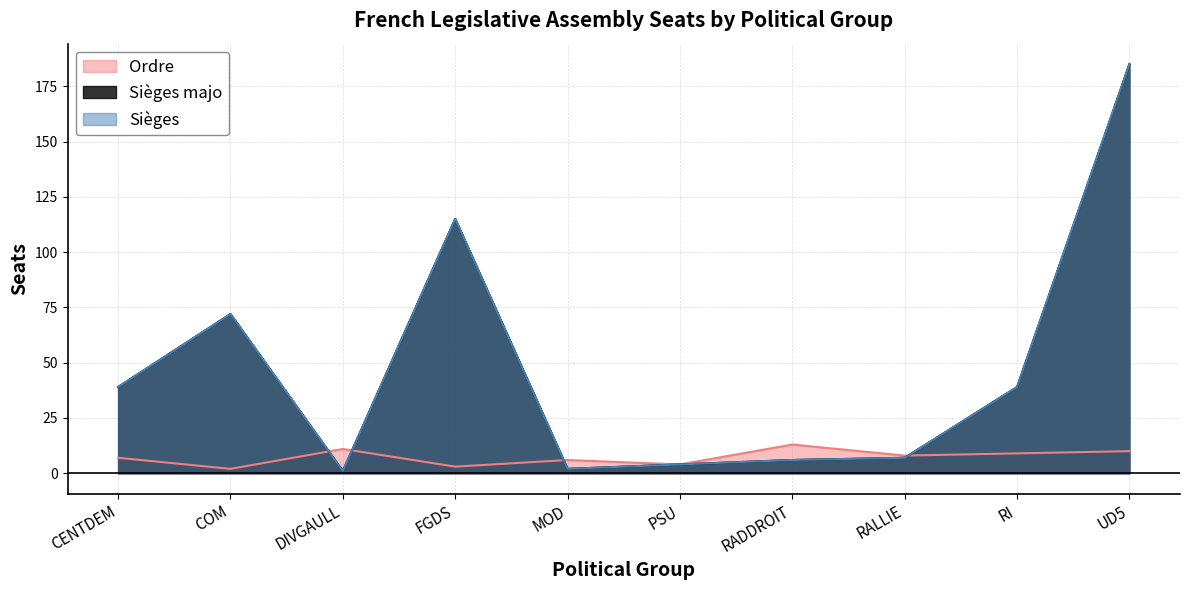

How many interior local valleys does the Sièges series have?

2